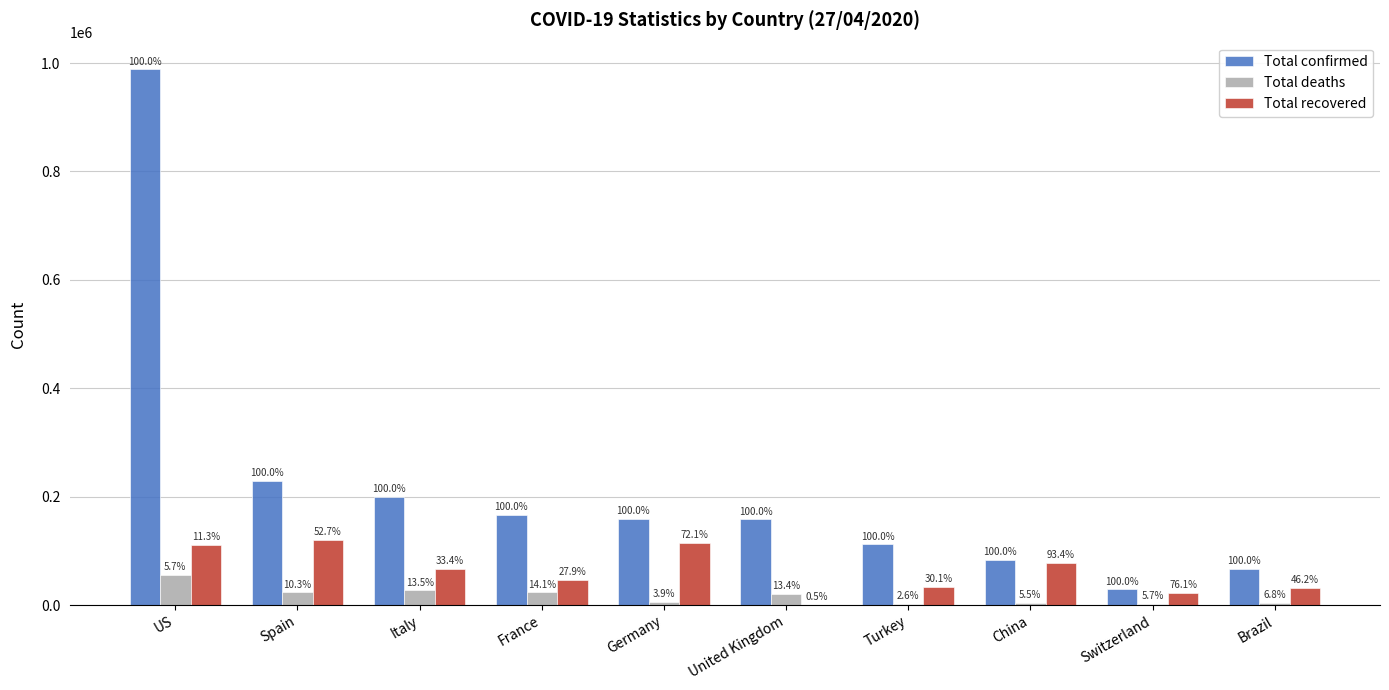

What is the label of the 8th bar from the left?

China